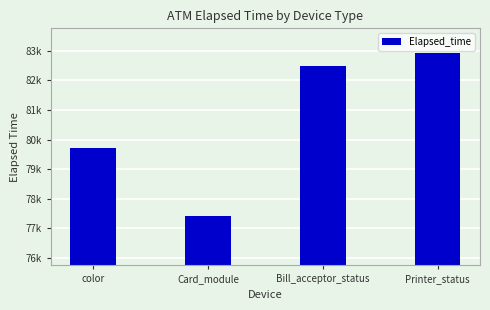

Rank the categories by value from lowest to highest.

Card_module, color, Bill_acceptor_status, Printer_status